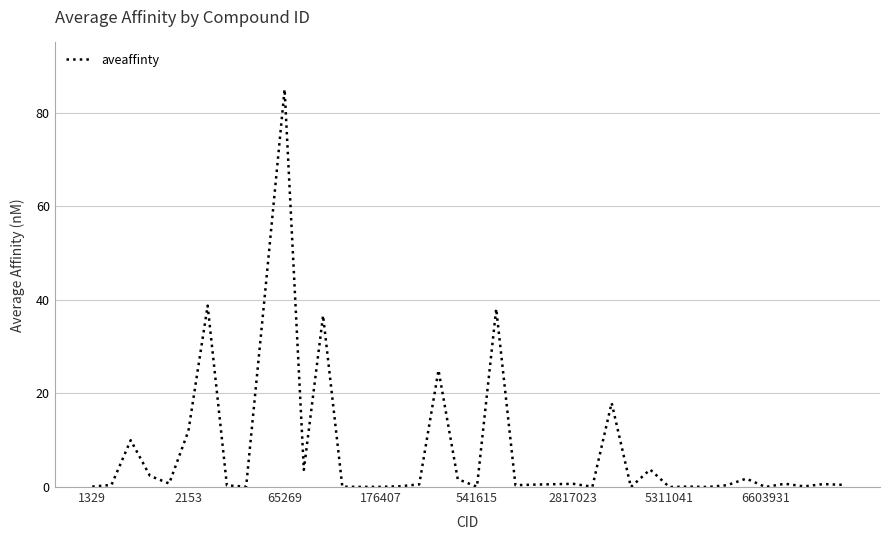

Does the chart have visible grid lines?

Yes